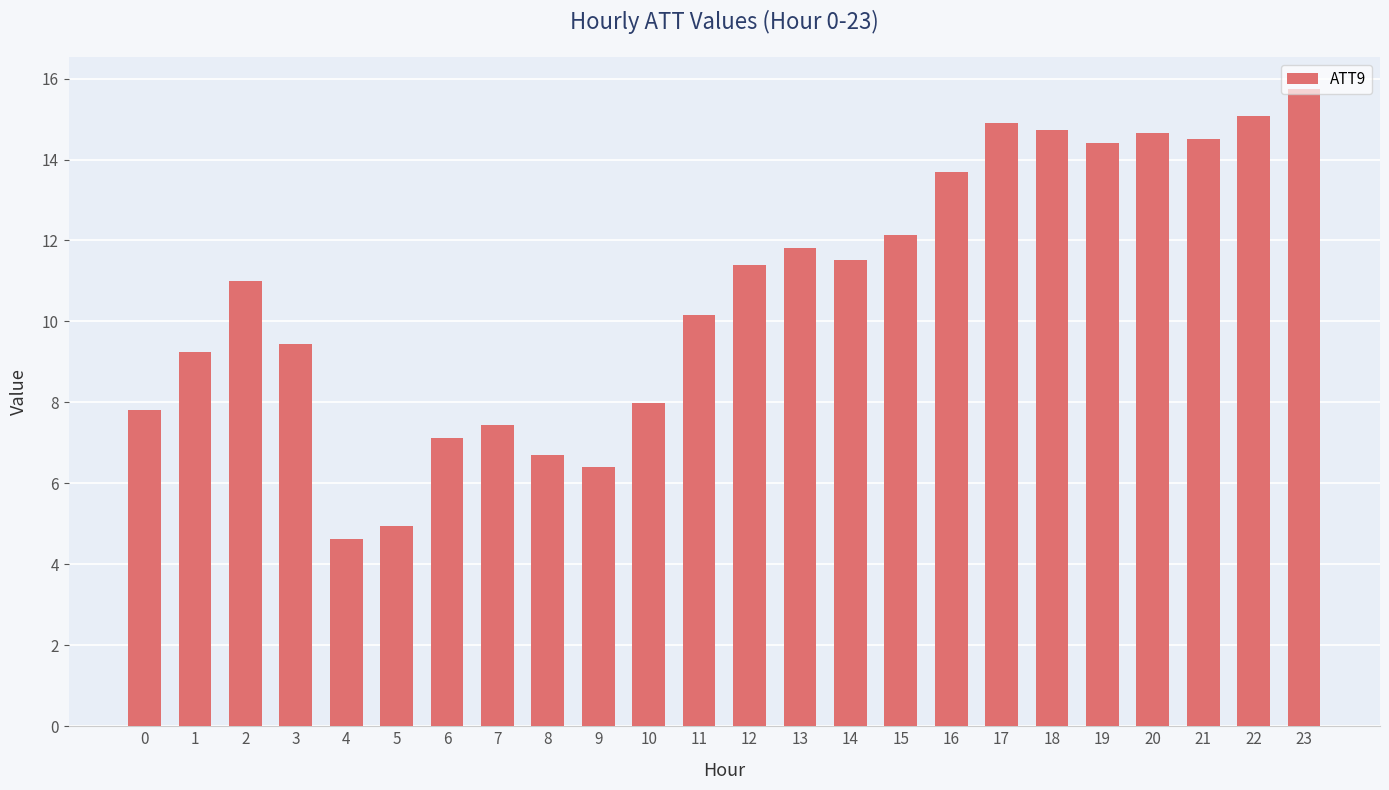

What is the change in value from 9 to 16?

+7.3